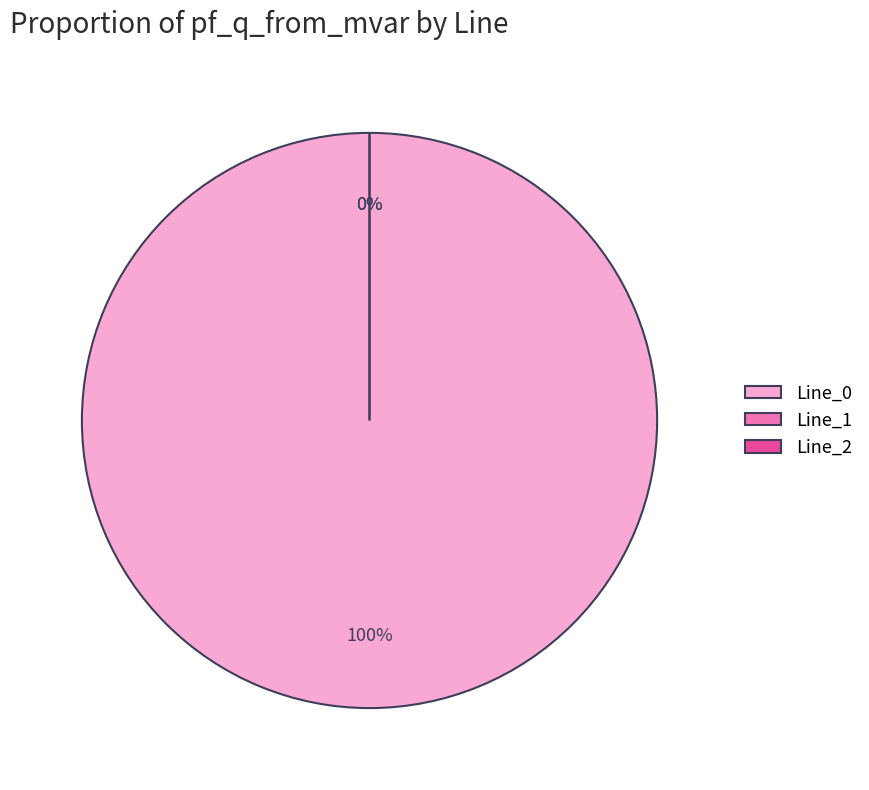

To the nearest percent, what is the difference between the largest and smallest slice percentages?

100%